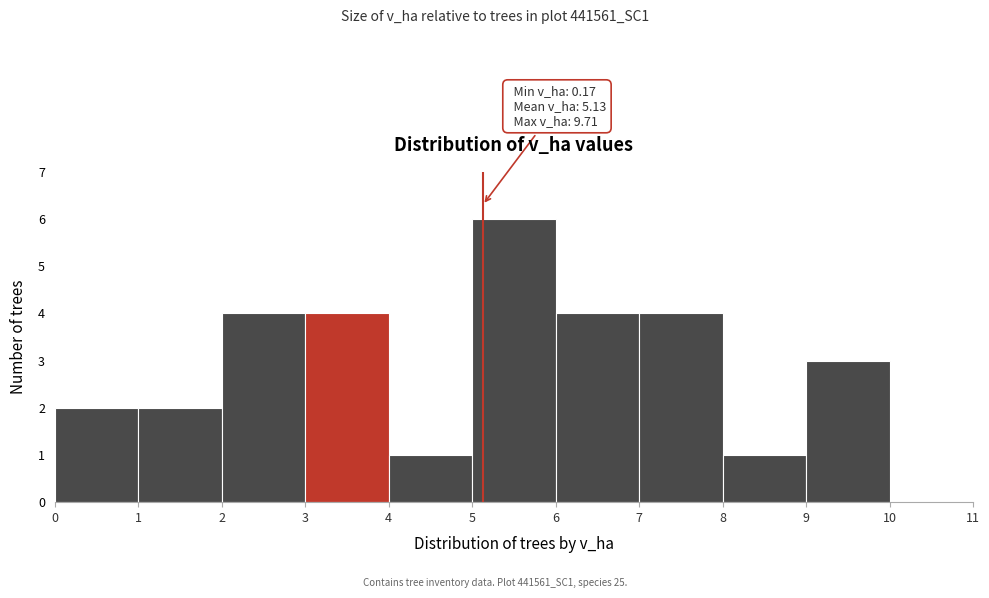

Which range on the x-axis has the tallest bar?

5 to 6